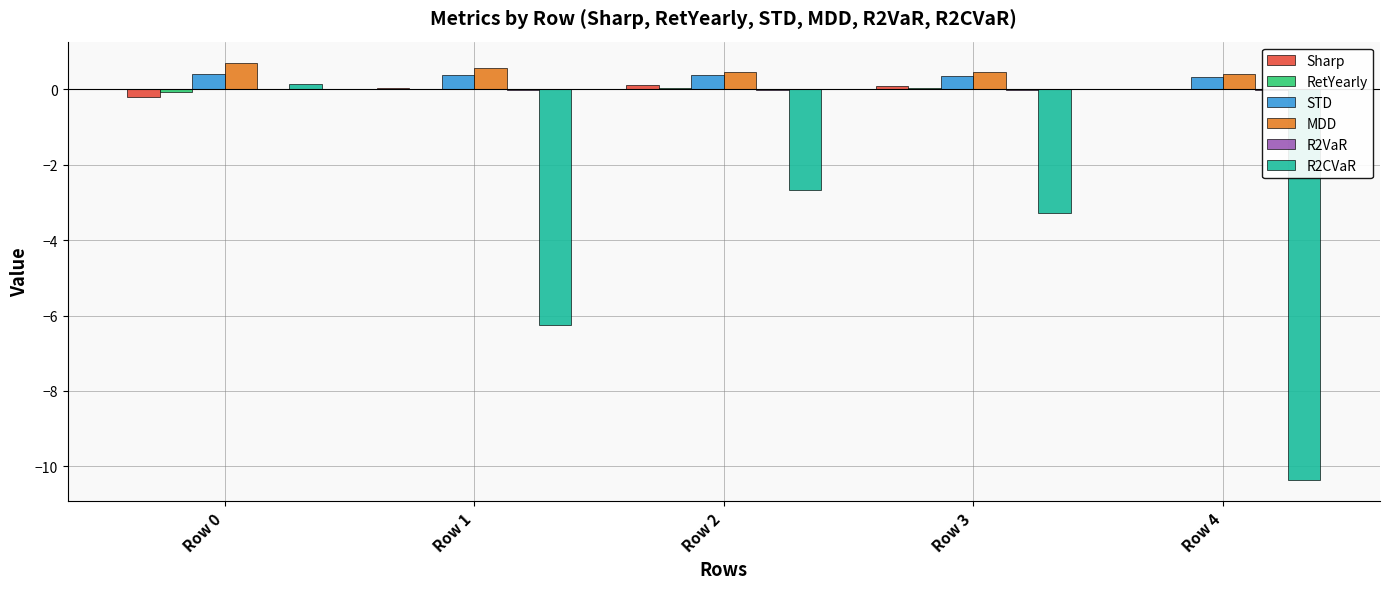

What is the sum of all MDD values?

2.6